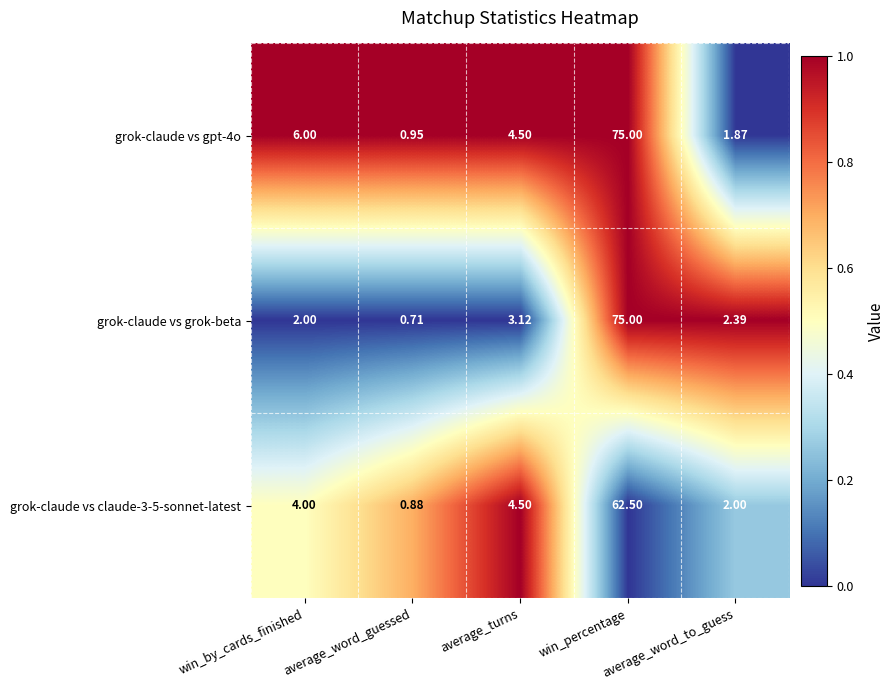

Is the value of grok-claude vs gpt-4o at win_percentage greater than the value of grok-claude vs claude-3-5-sonnet-latest at average_word_guessed?

Yes